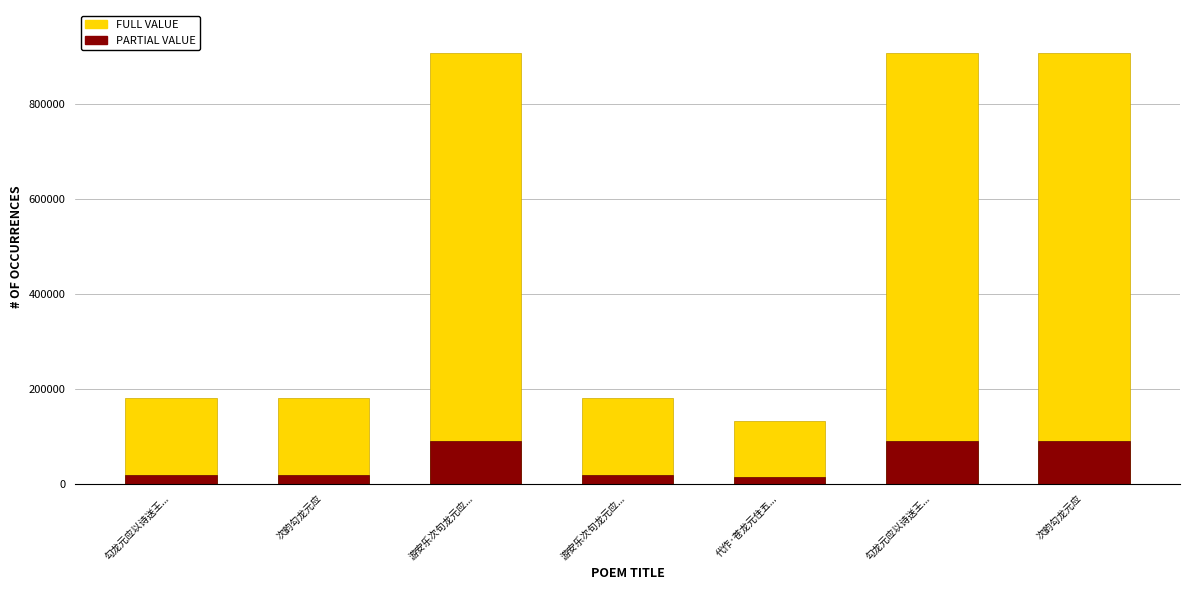

Reading left to right, what are all the values shown in this chart?

FULL VALUE: 179891	180266	908239	180016	132854	908294	908337
PARTIAL VALUE: 17989	18026	90823	18001	13285	90829	90833